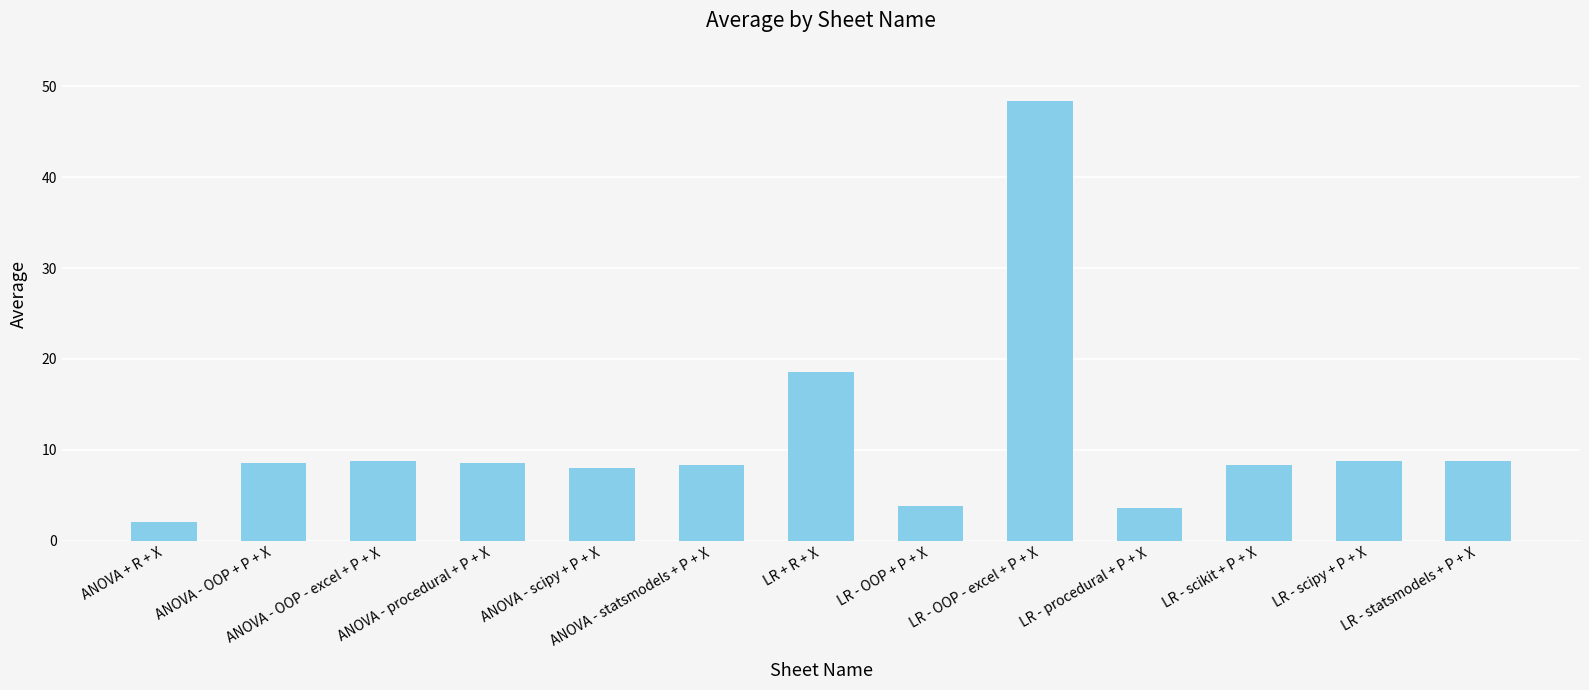

What is the minimum value shown in the chart?

2.1